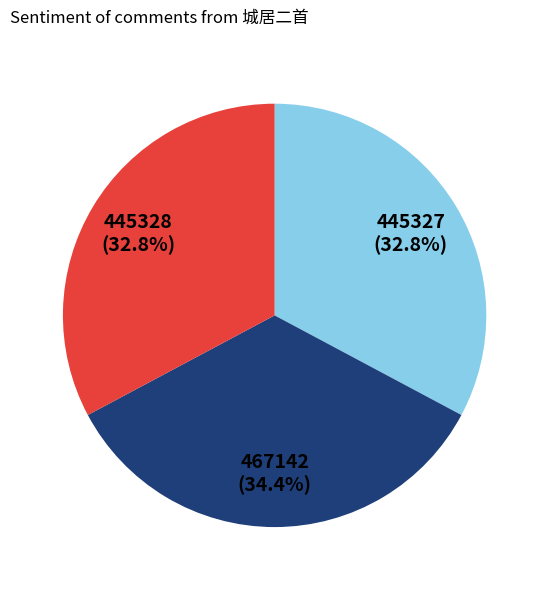

Does any single category account for the majority?

No